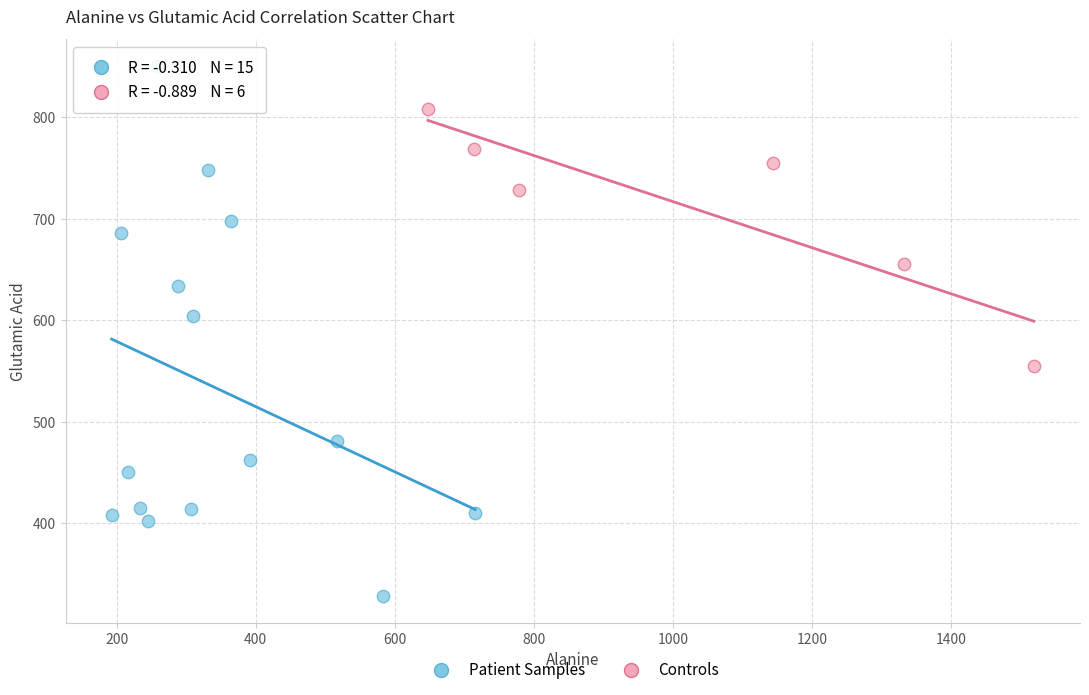

Which series reaches the maximum Y coordinate?

Patient Samples